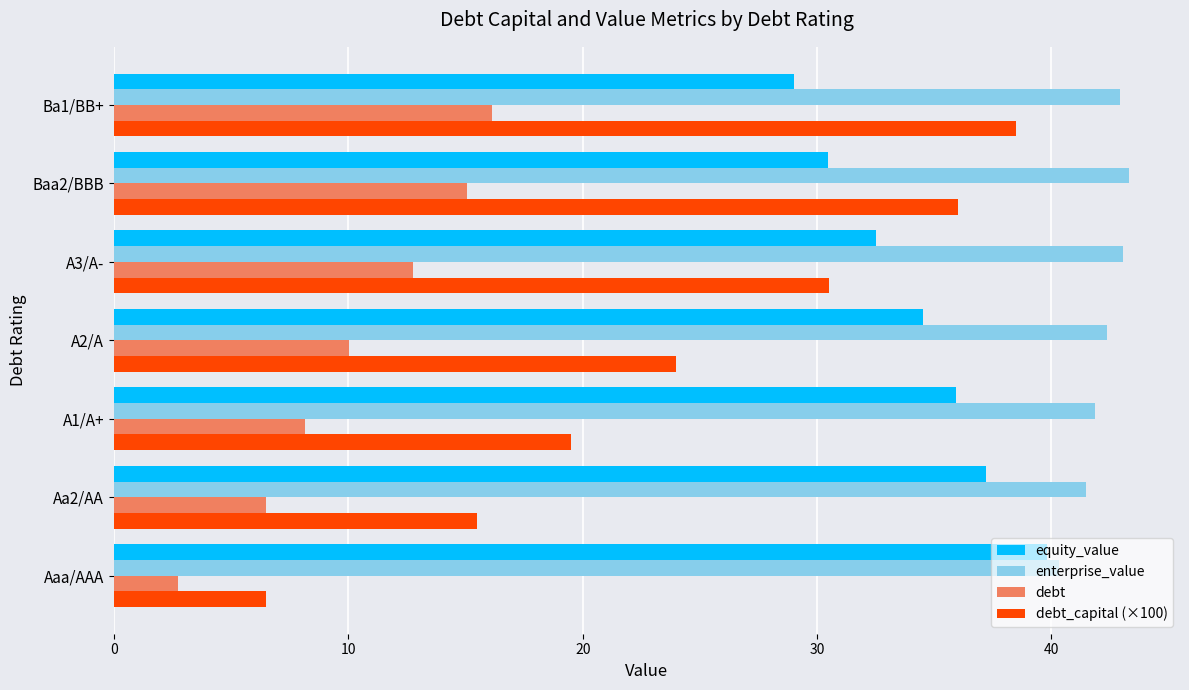

Rank the categories by debt value from highest to lowest.

Ba1/BB+, Baa2/BBB, A3/A-, A2/A, A1/A+, Aa2/AA, Aaa/AAA